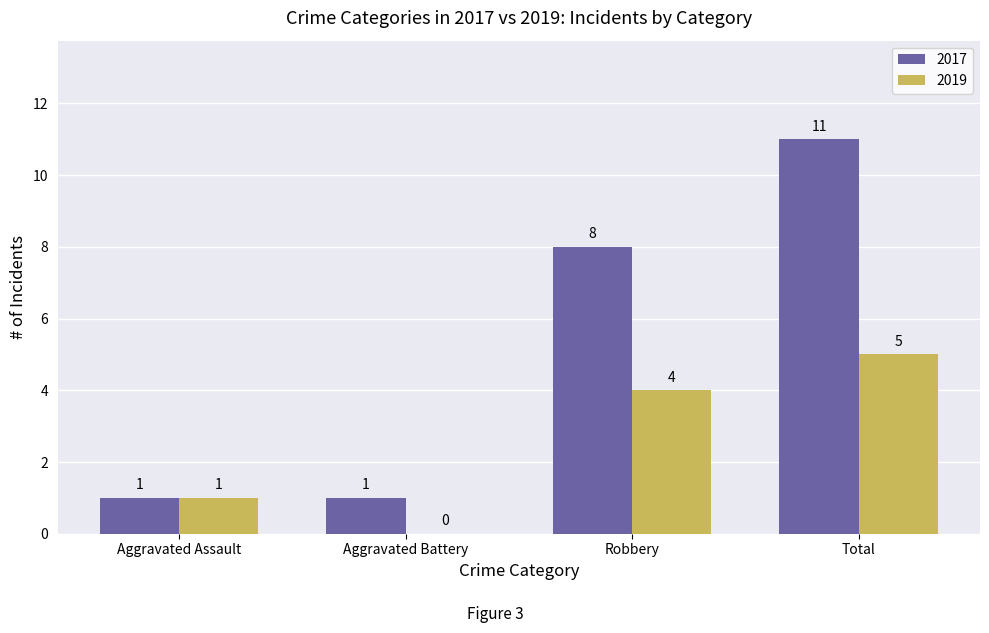

Which series has the widest spread of values?

2017